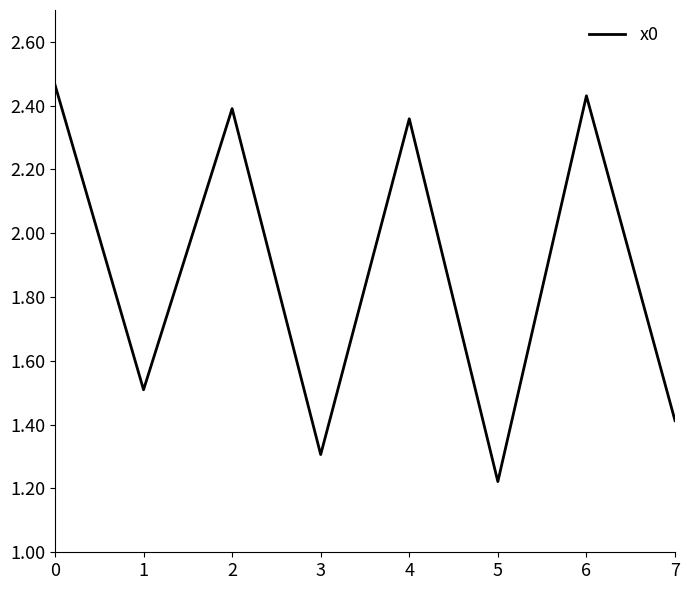

True or false: the data has more than 1 interior local peaks.

True